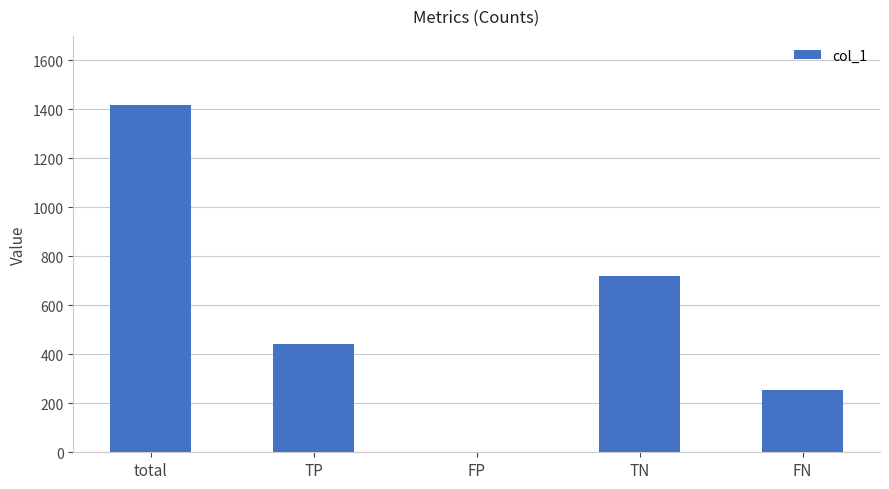

The value at TN is 1186. True or false?

False